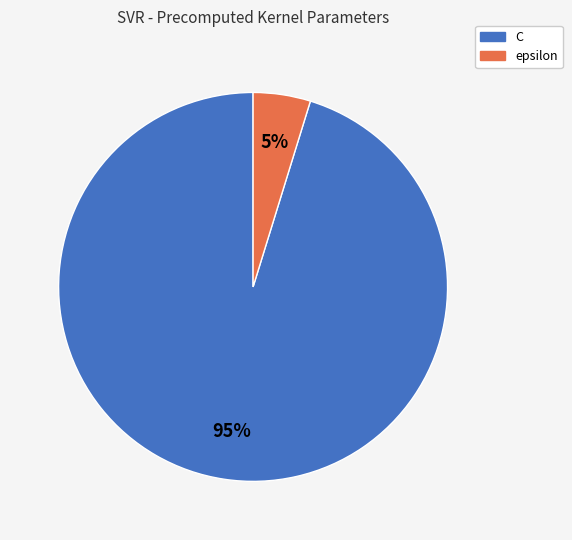

To the nearest percent, what is the difference between the C and epsilon slice percentages?

90%